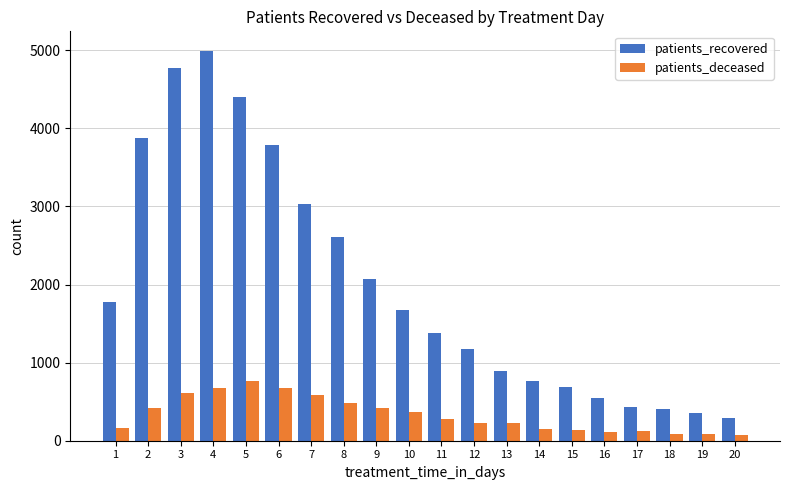

What are all the series names shown in the legend?

patients_recovered, patients_deceased